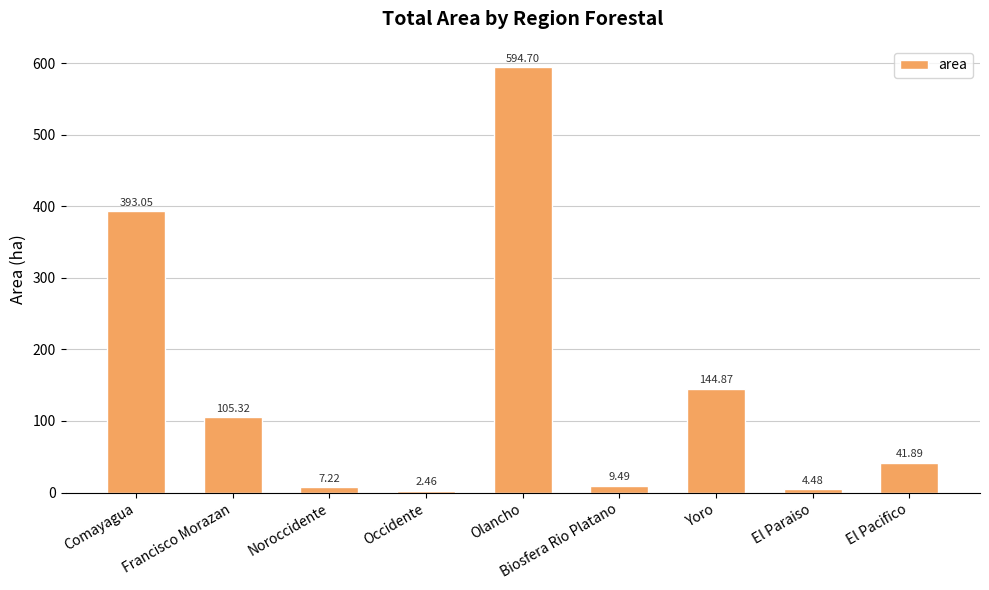

What is the difference between the maximum and second lowest values?

590.2